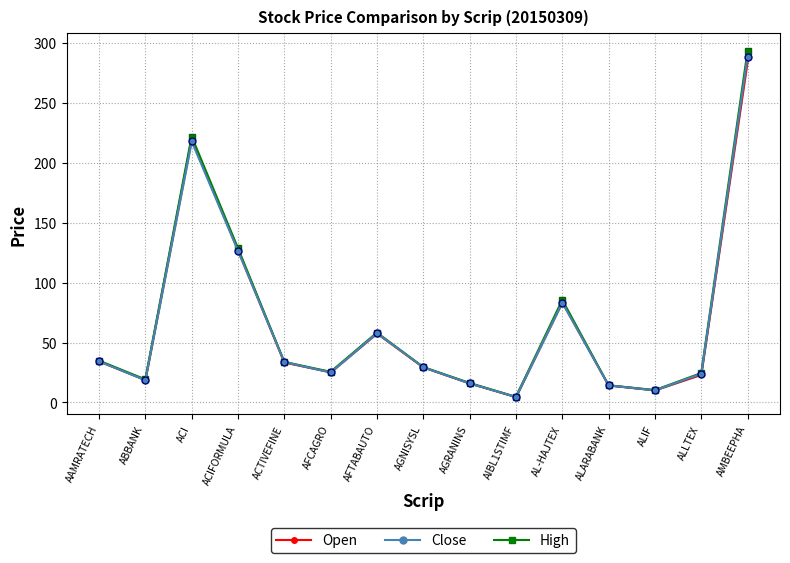

At which category is the sum across all series the highest?

AMBEEPHA